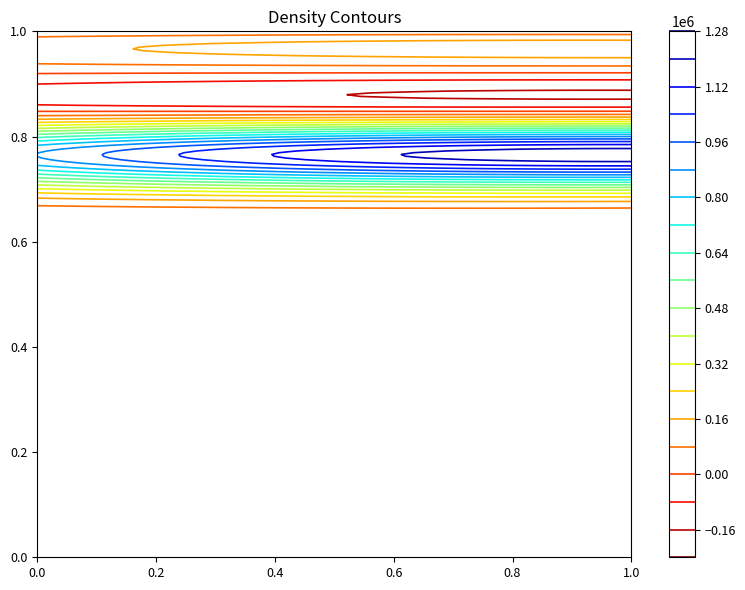

How many categories are shown in the chart?

3